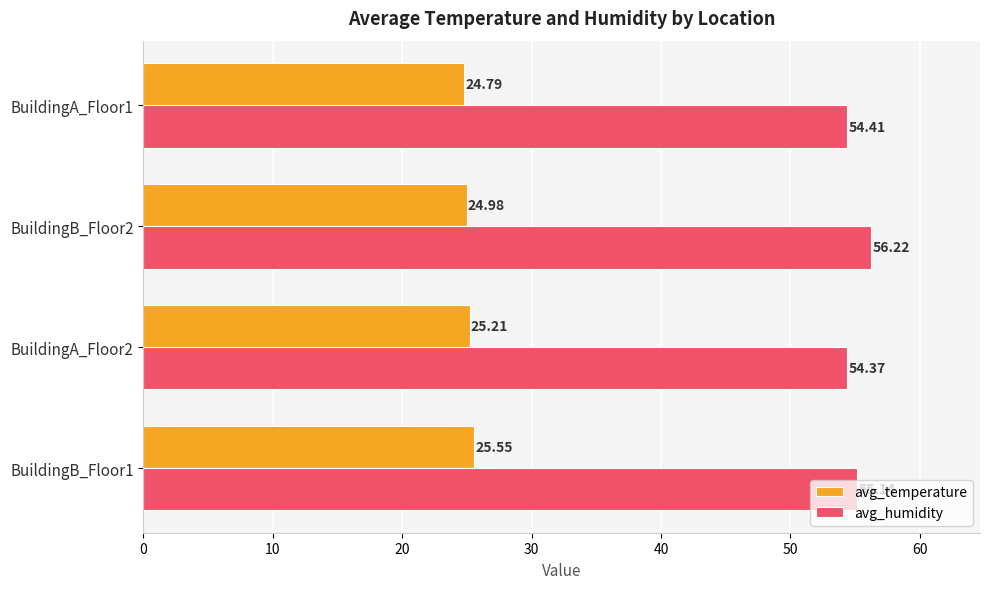

What is the smallest value displayed?

24.8